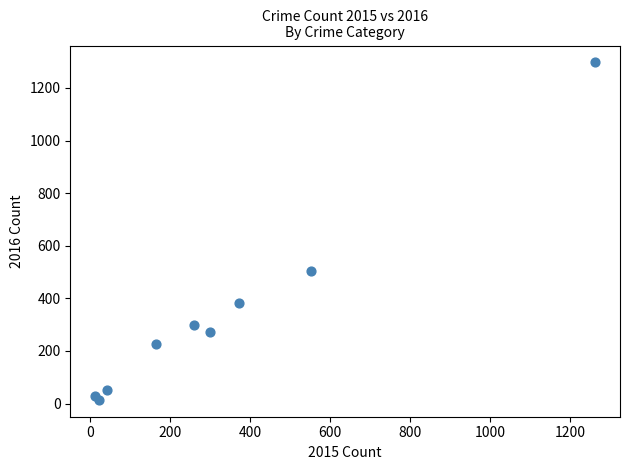

What Y value in the scatter plot is closest to 655?

505